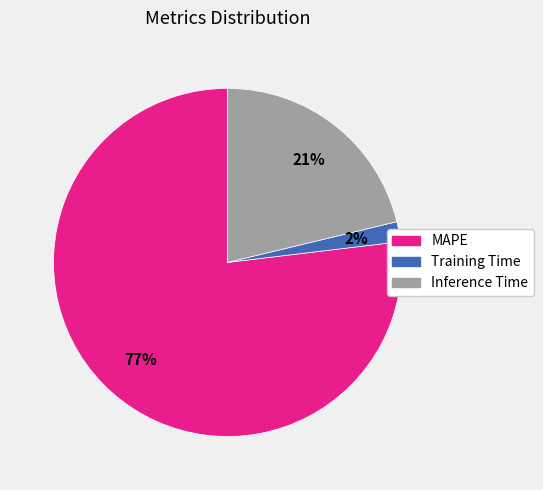

Combined, do Training Time and MAPE account for over 50%?

Yes